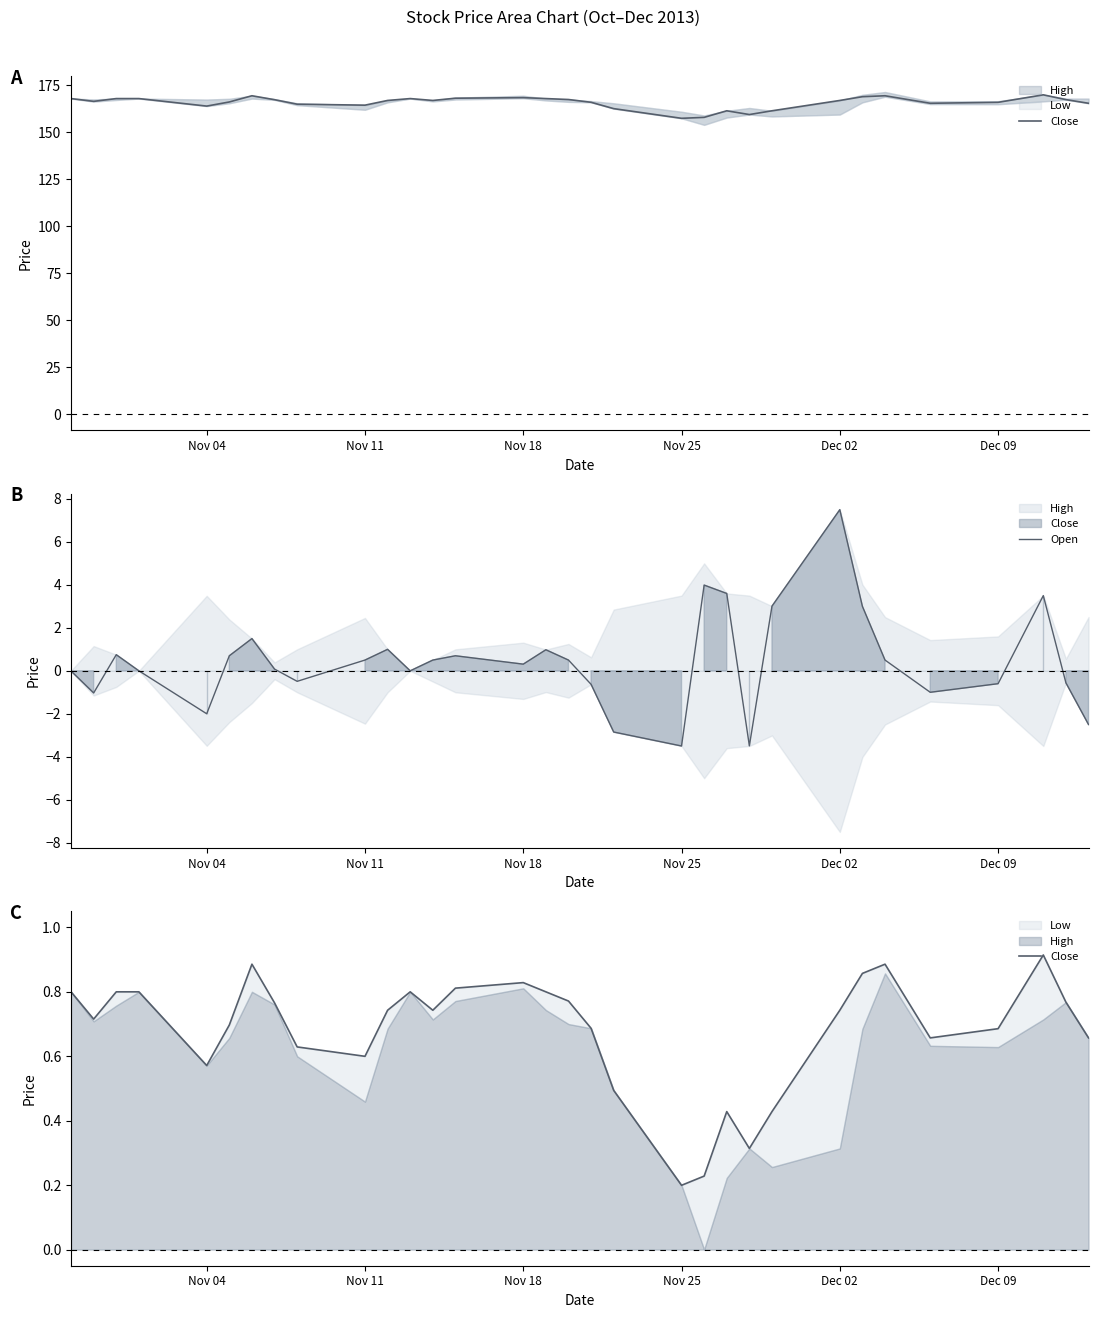

Which category has the highest value in the Open series?

Dec 02